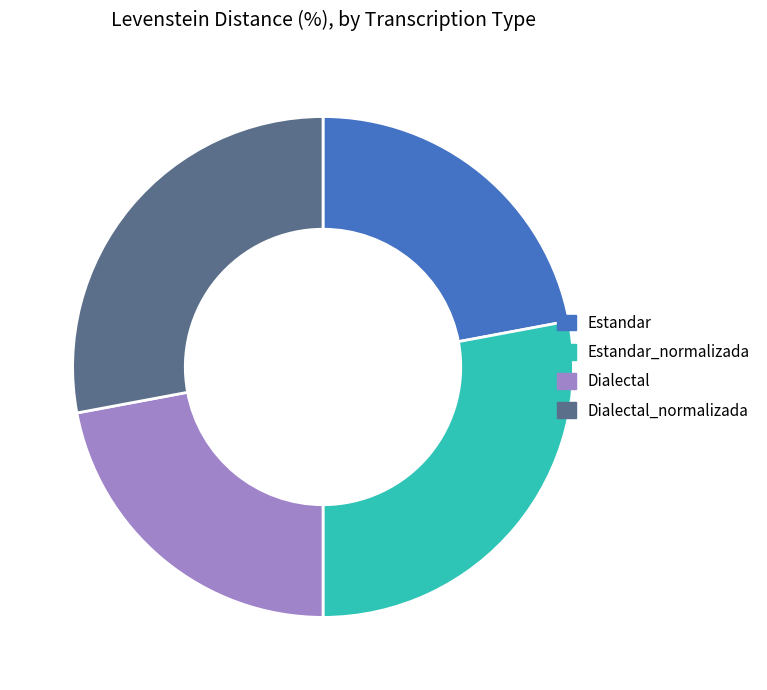

Is there a majority slice in this chart?

No